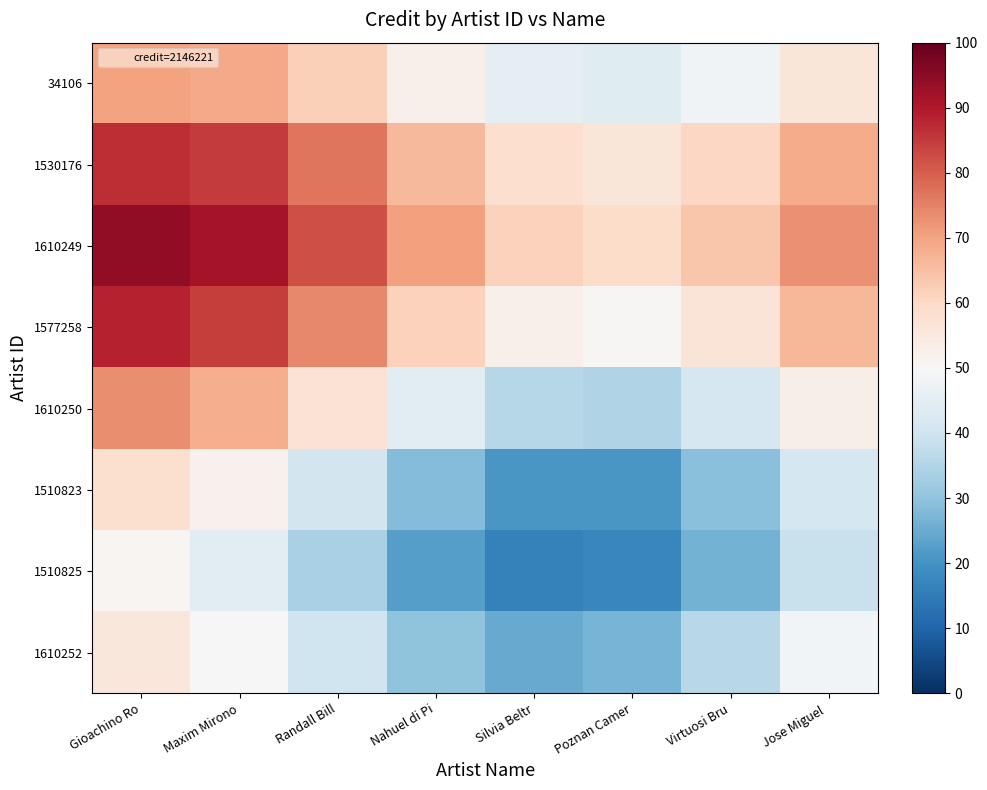

Rank the series at Gioachino Ro from lowest to highest value.

1510825, 1610252, 1510823, 34106, 1610250, 1530176, 1577258, 1610249